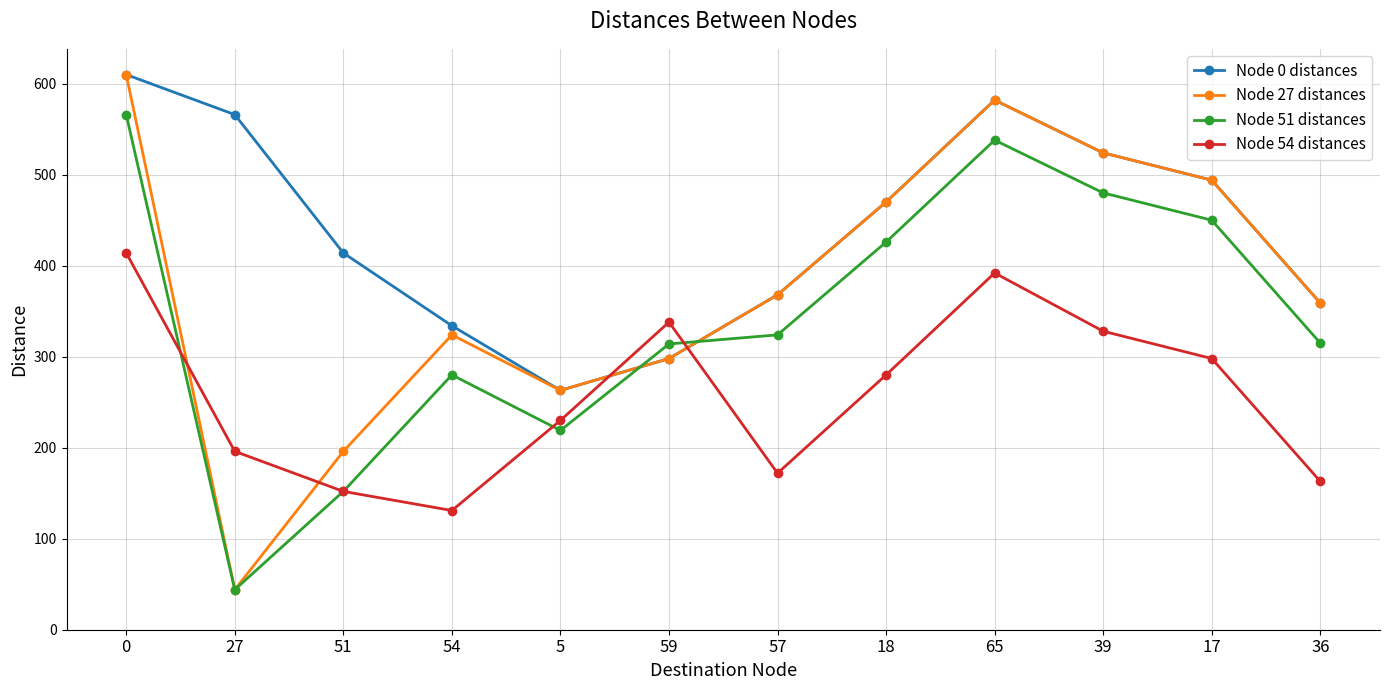

True or false: Node 0 distances and Node 51 distances cross at least once.

True